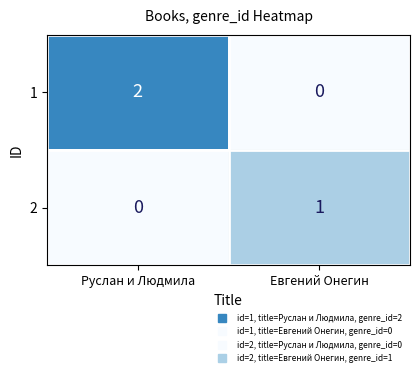

At how many categories does at least one series exceed 0?

2